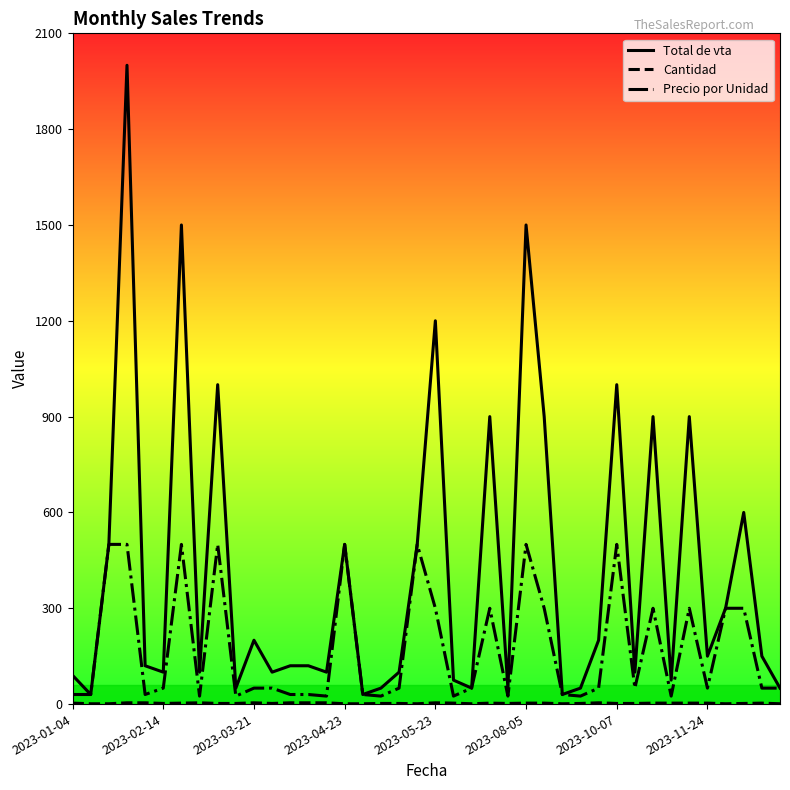

Which series has the largest range (max minus min)?

Total de vta